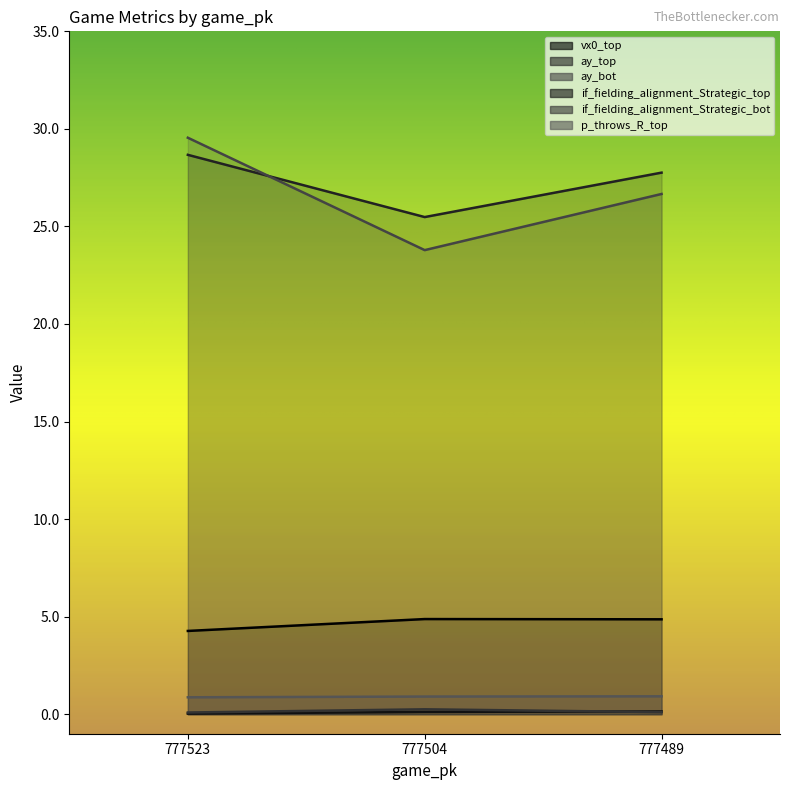

Reading left to right, what are all the values shown in this chart?

vx0_top: 4.3	4.9	4.9
ay_top: 28.7	25.5	27.8
ay_bot: 29.5	23.8	26.7
if_fielding_alignment_Strategic_top: 0.0	0.1	0.1
if_fielding_alignment_Strategic_bot: 0.1	0.3	0.1
p_throws_R_top: 0.9	0.9	0.9